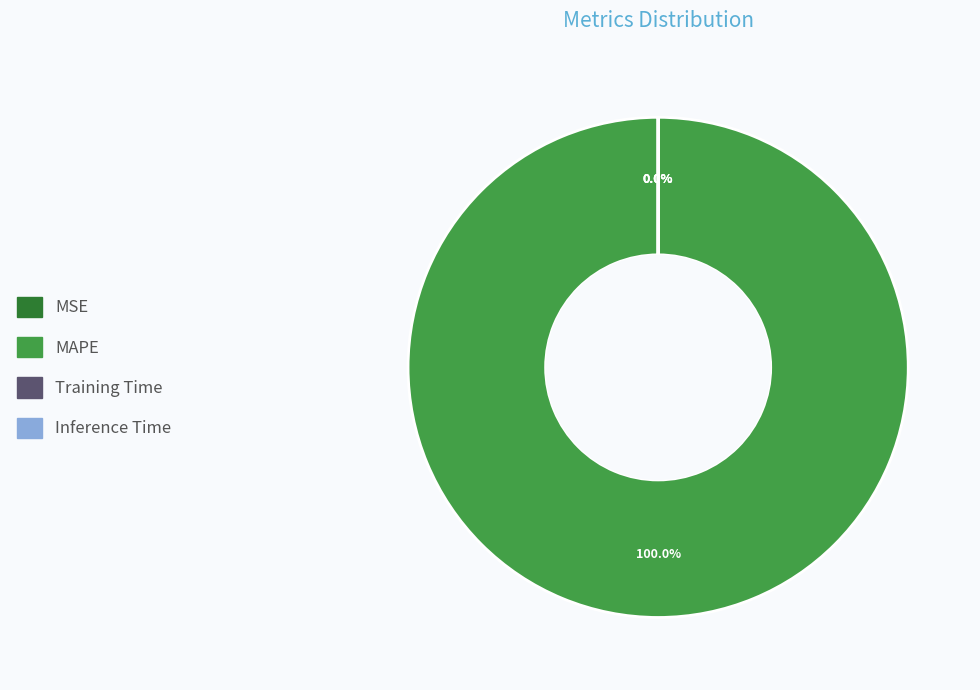

How many slices are in this pie chart?

4